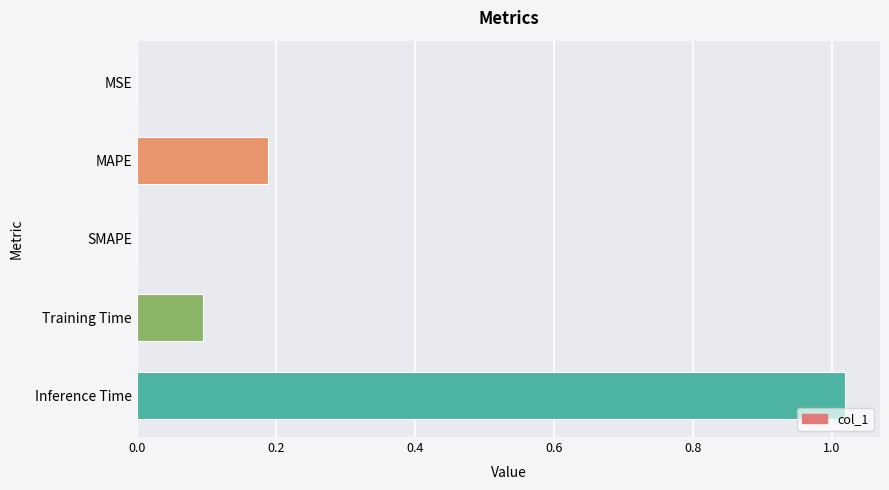

Is it true that the value at SMAPE is -0.4?

False